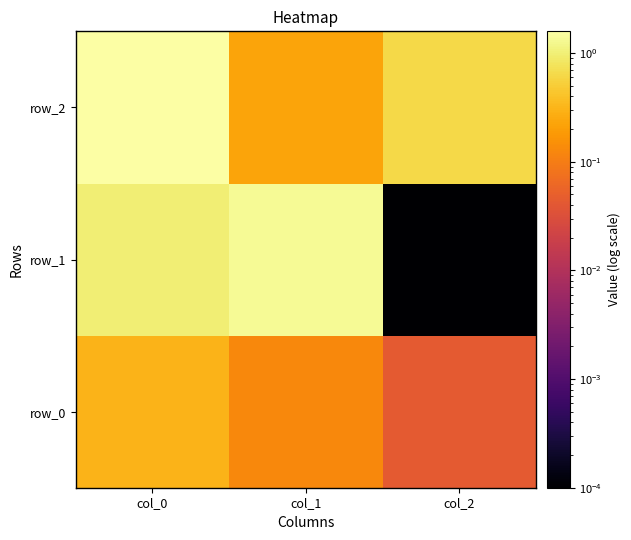

Reading left to right, list all the values displayed in this chart.

row_0: 0.3	0.1	0.0
row_1: 1.0	1.4	0.0
row_2: 1.6	0.2	0.6